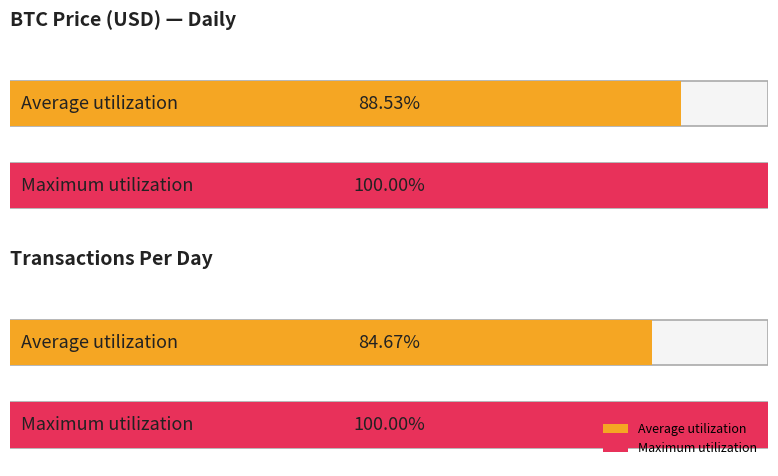

Which series has the largest range (max minus min)?

TransactionPerDay